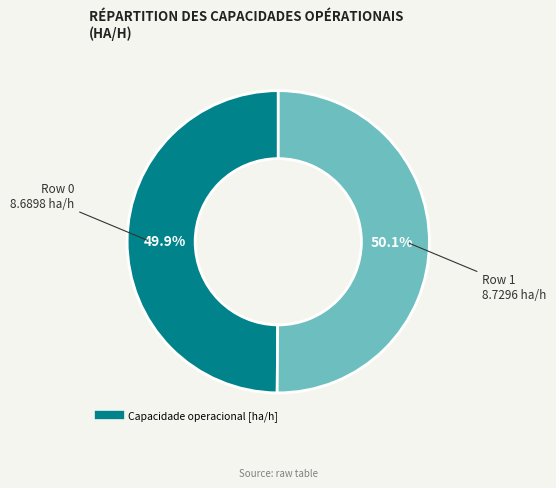

Is there any slice that represents more than half of the pie?

Yes